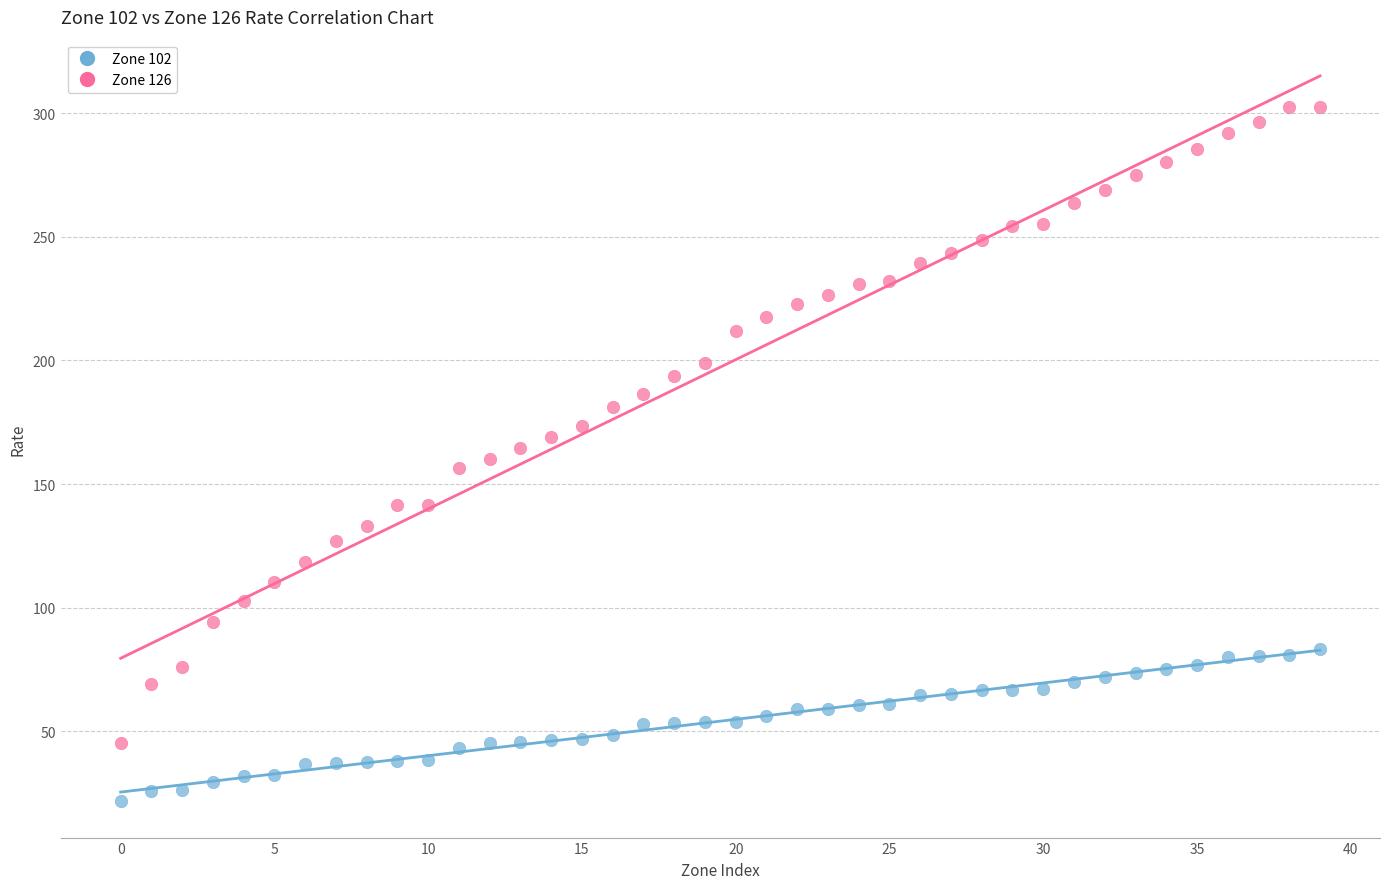

What are all the series names shown in the legend?

Zone 102, Zone 126